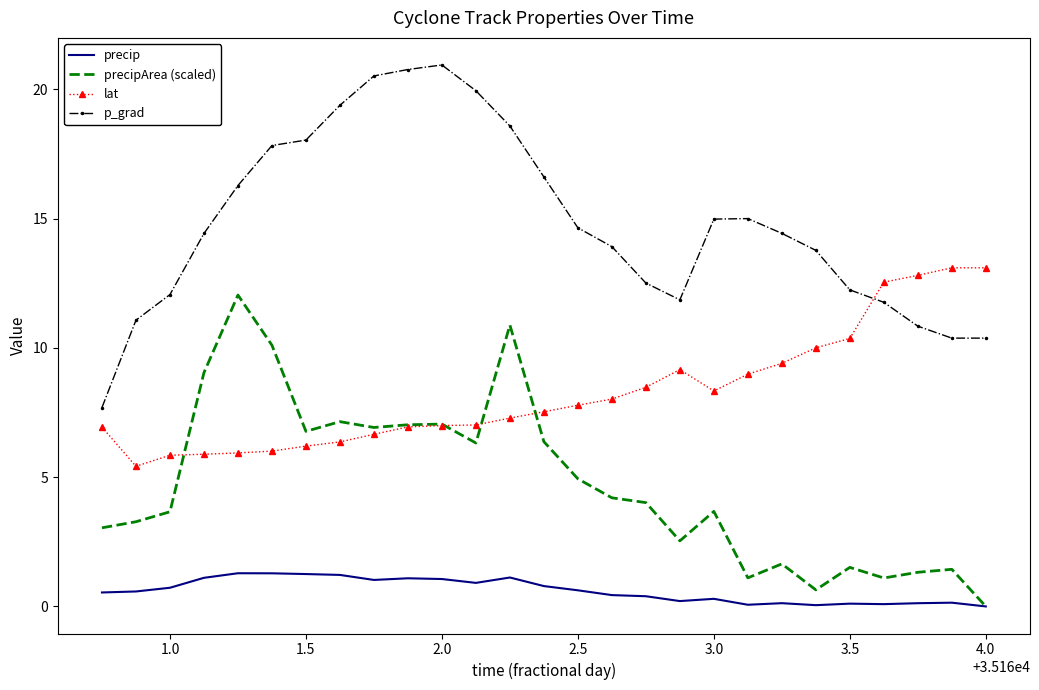

List the series in order of their overall mean, highest first.

p_grad, lat, precipArea (scaled), precip